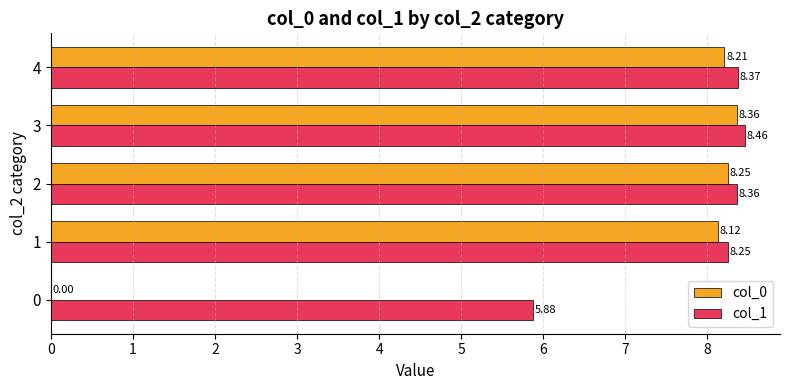

At which category is the sum across all series the highest?

3